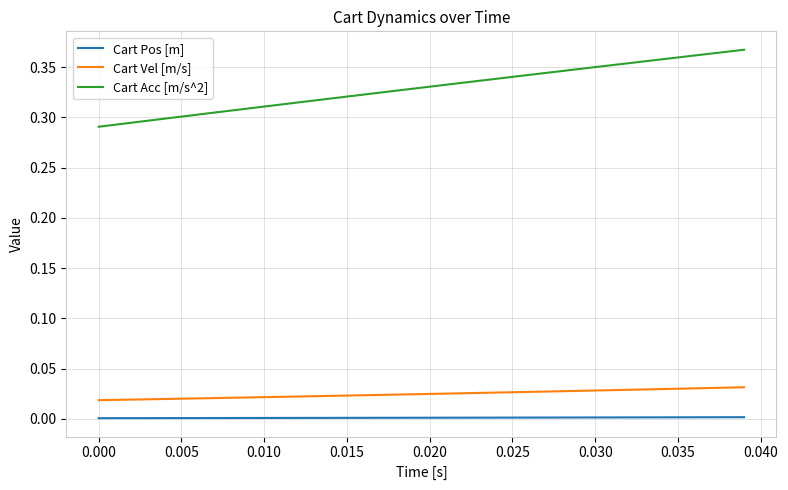

Which series has the widest spread of values?

Cart Acc [m/s^2]